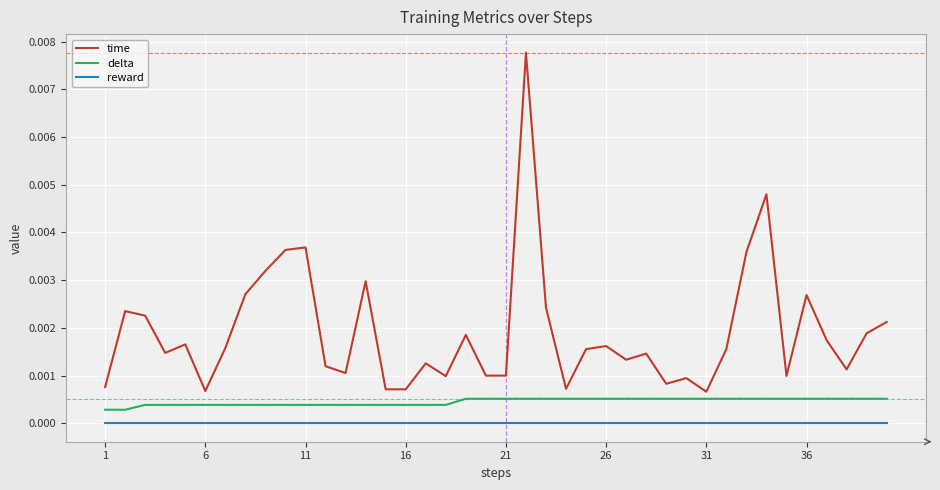

List the series in order of their overall mean, lowest first.

reward, delta, time